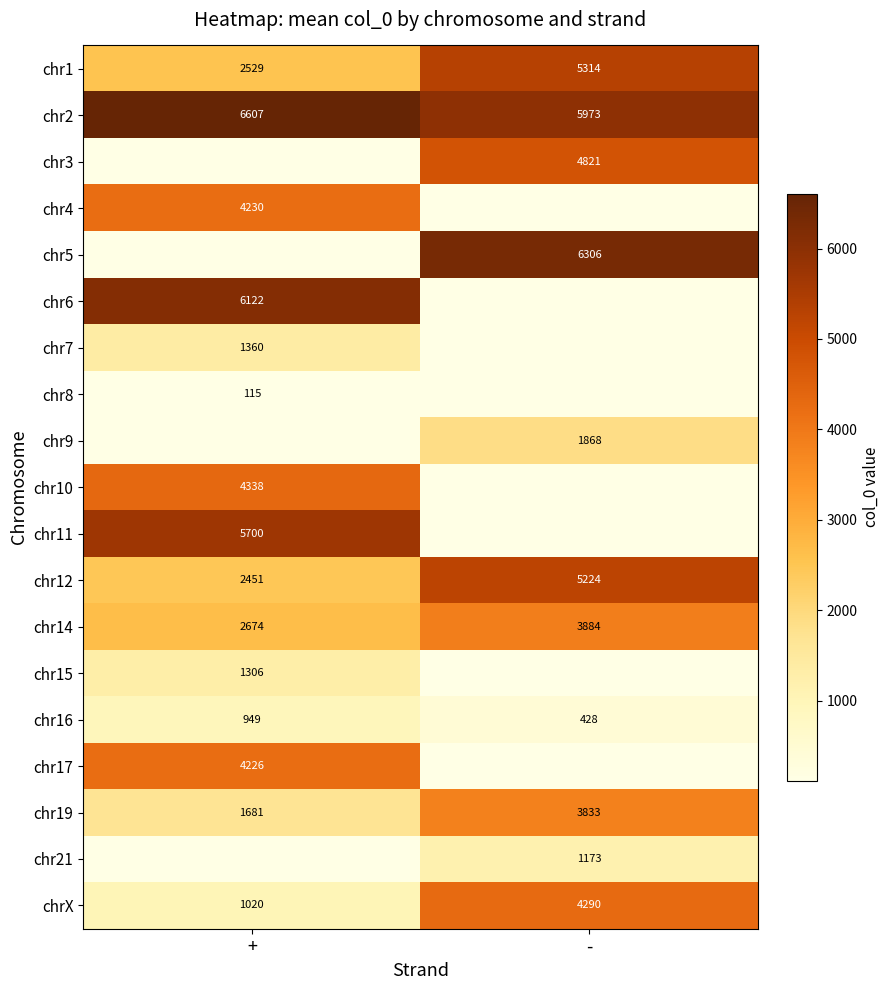

The value of chrX at - is 6700. True or false?

False